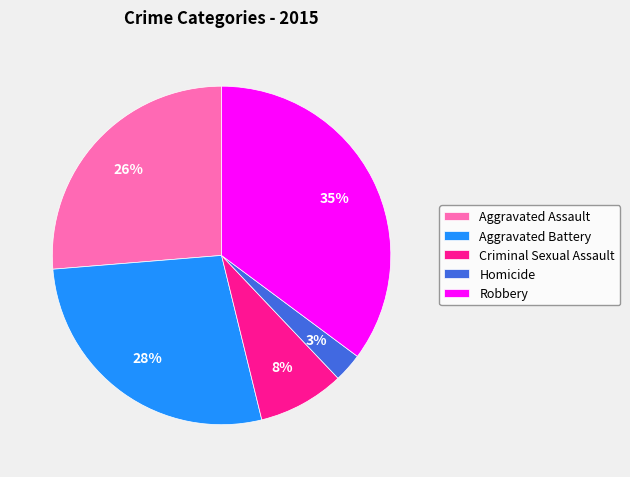

Rank the categories by value from highest to lowest.

Robbery, Aggravated Battery, Aggravated Assault, Criminal Sexual Assault, Homicide